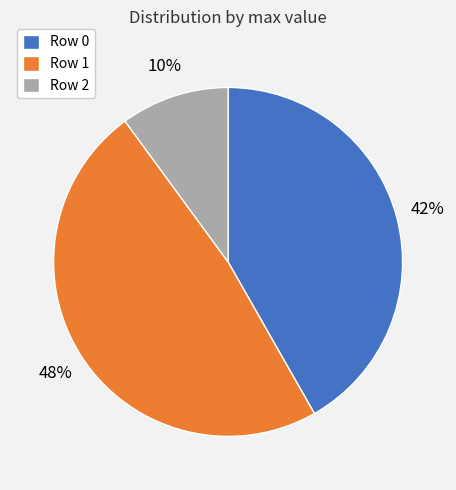

What is the largest slice in the pie chart?

Row 1